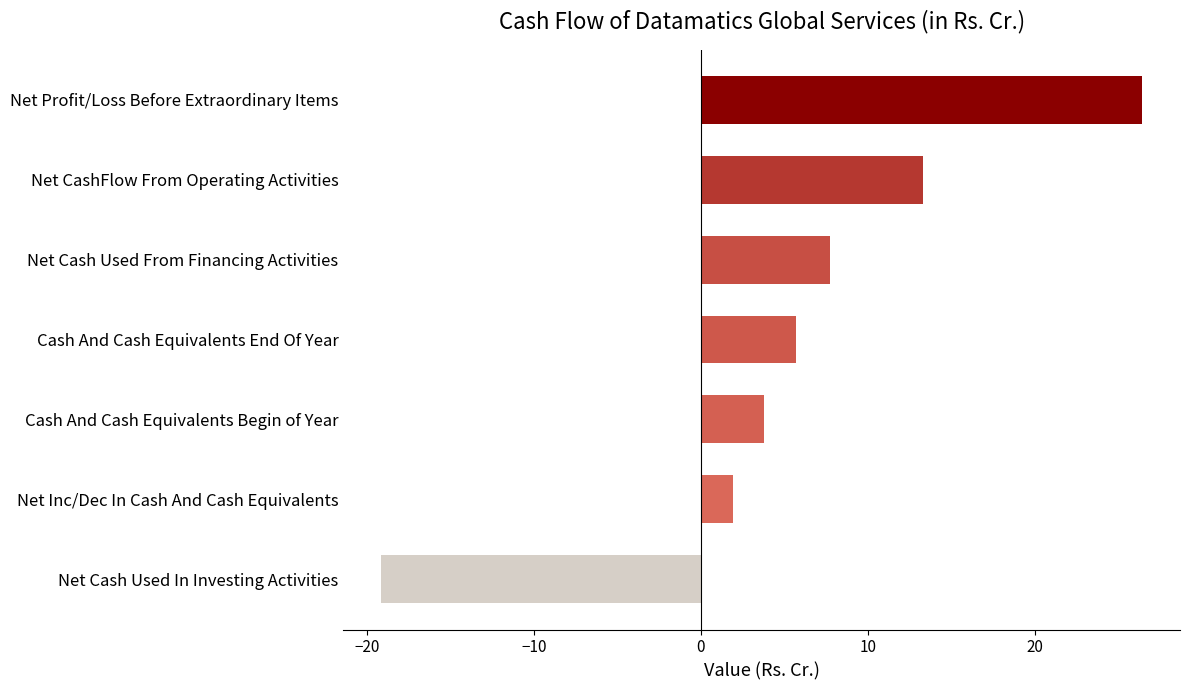

What is the difference between the values at Net Cash Used From Financing Activities and Net Profit/Loss Before Extraordinary Items?

18.7